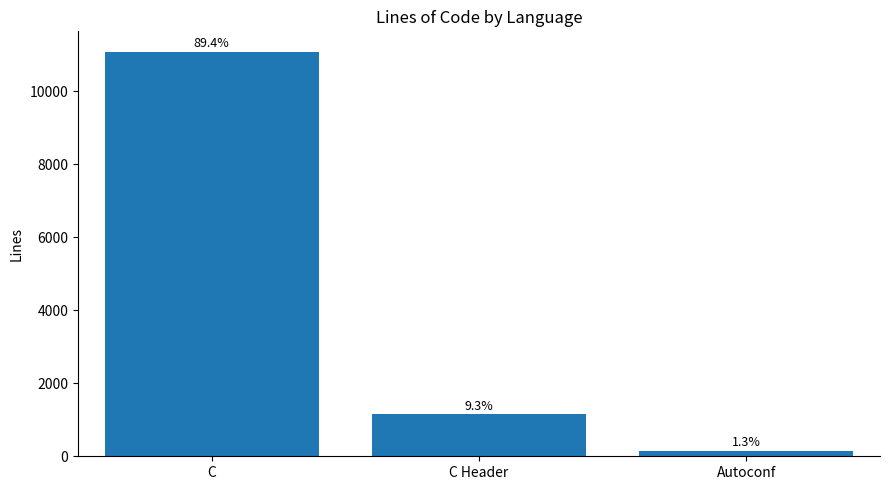

True or false: the data shows 11090 at C.

True